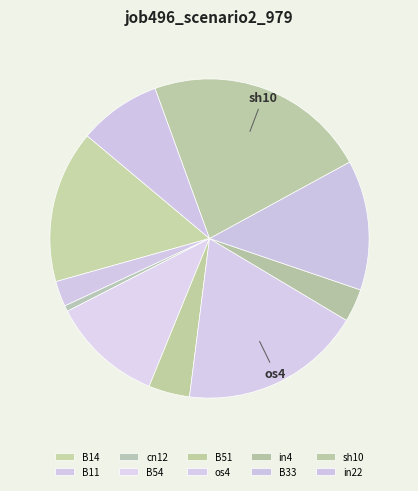

Which slice is the largest?

sh10